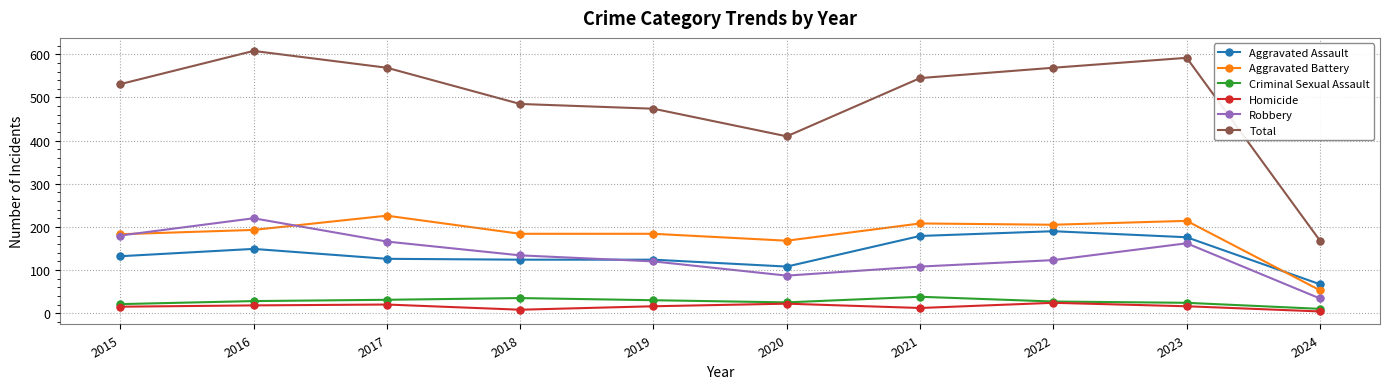

Which series has the largest range (max minus min)?

Total